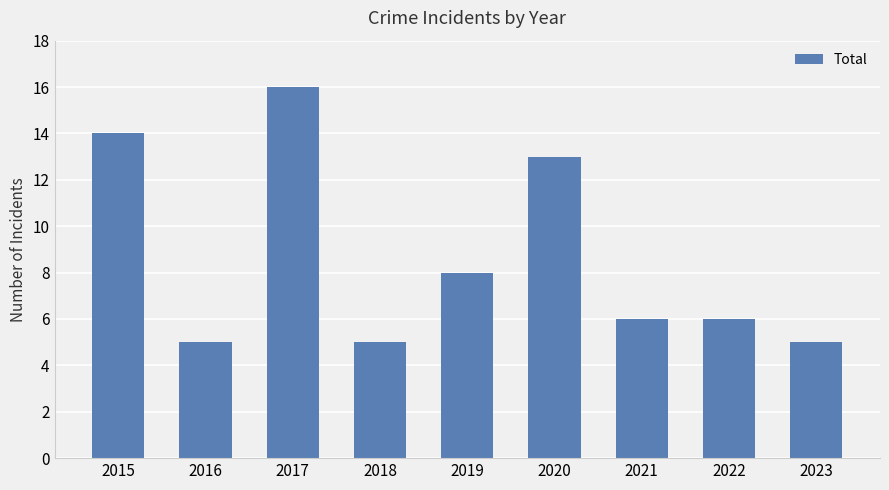

Is it true that the value at 2017 is 10?

False